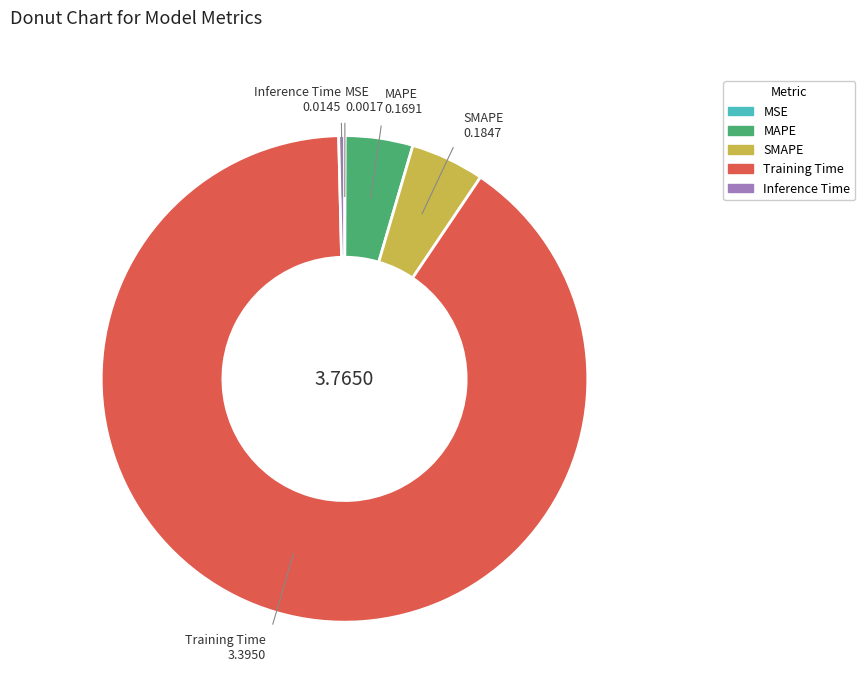

Is there any slice that represents more than half of the pie?

Yes